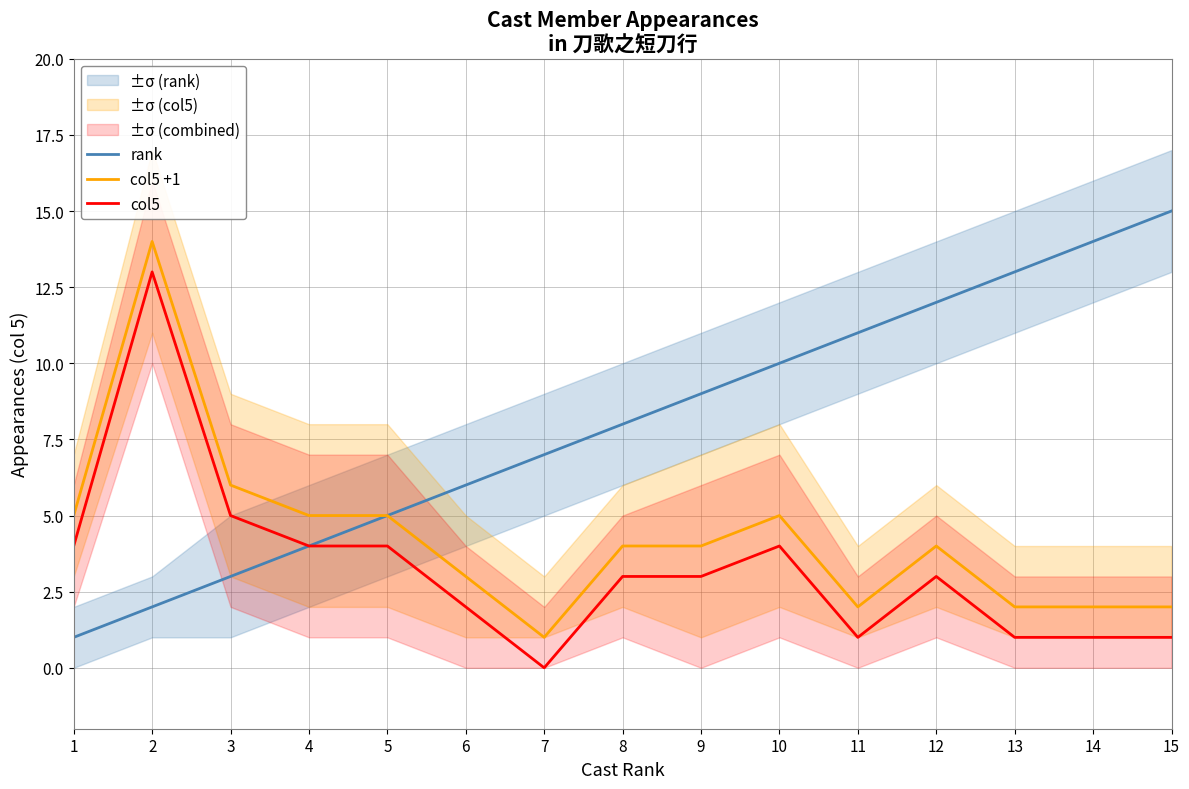

At 9, list the series in order from largest to smallest.

rank, col5 +1, col5